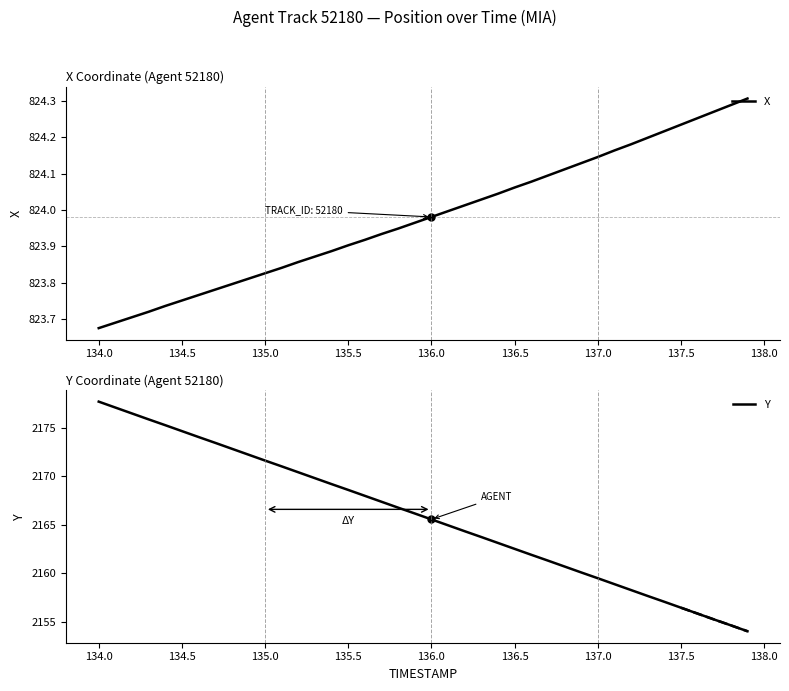

At which label does Y reach its peak?

134.0